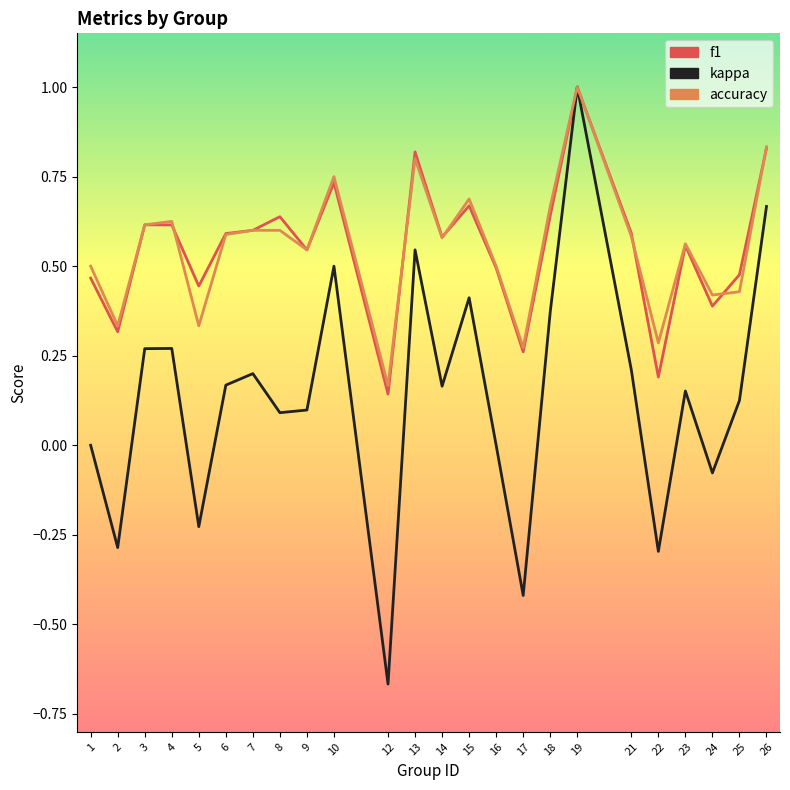

At which category is the sum across all series the highest?

19